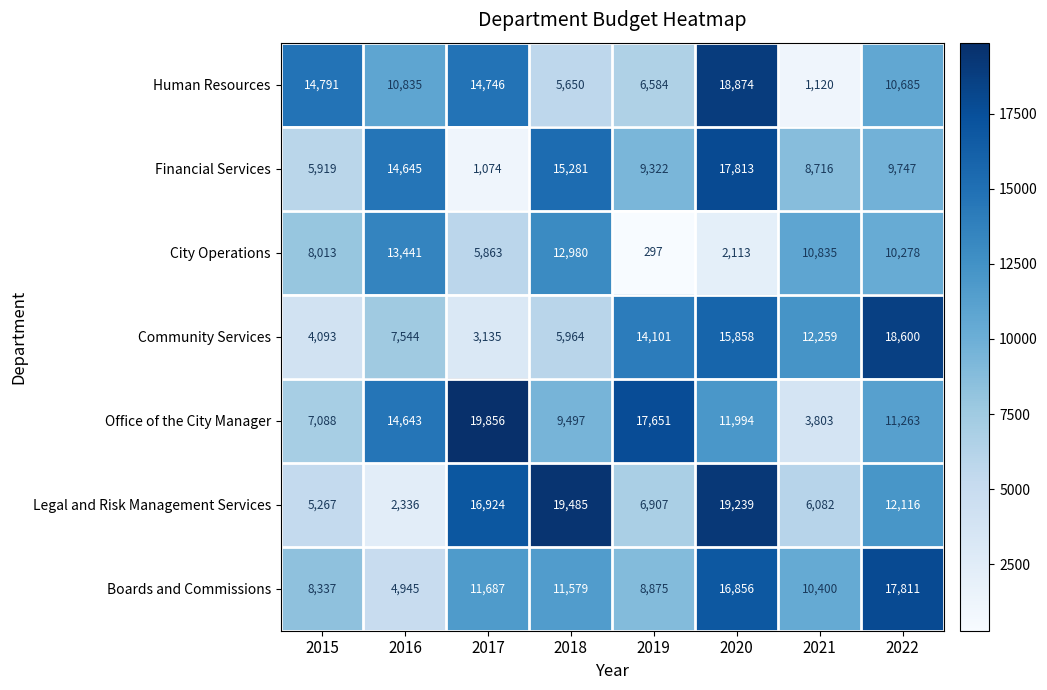

What is the total value across all series at 2021?

53215